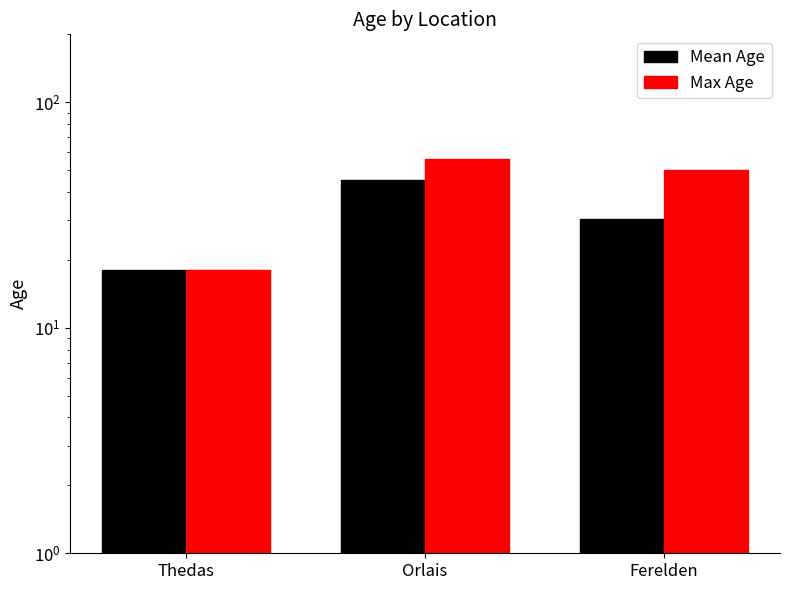

Which has a higher value, Ferelden or Thedas?

Ferelden